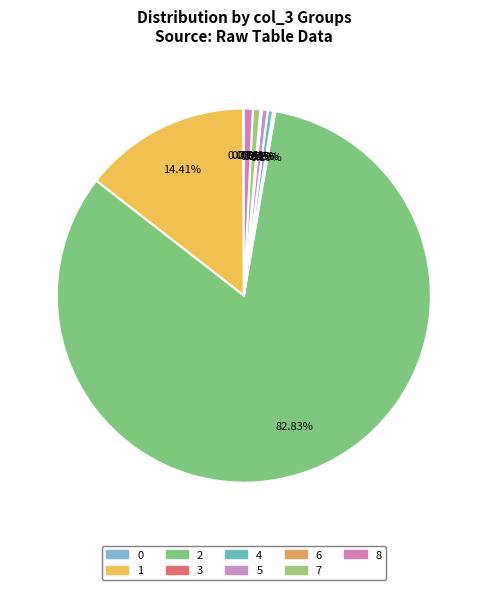

To the nearest percent, what portion does 1 represent?

14%